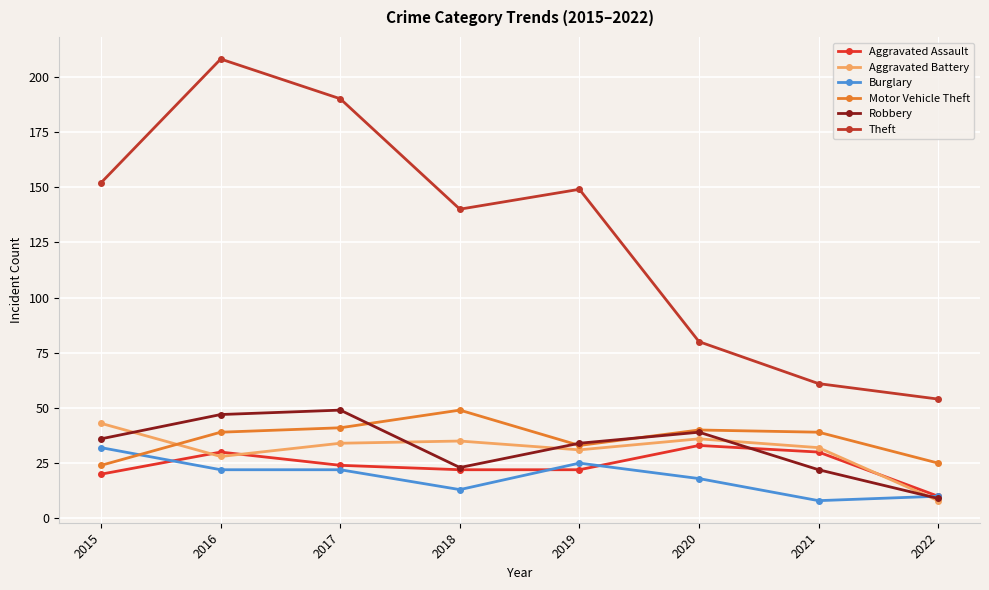

At which category does the chart reach its peak across all series?

2016